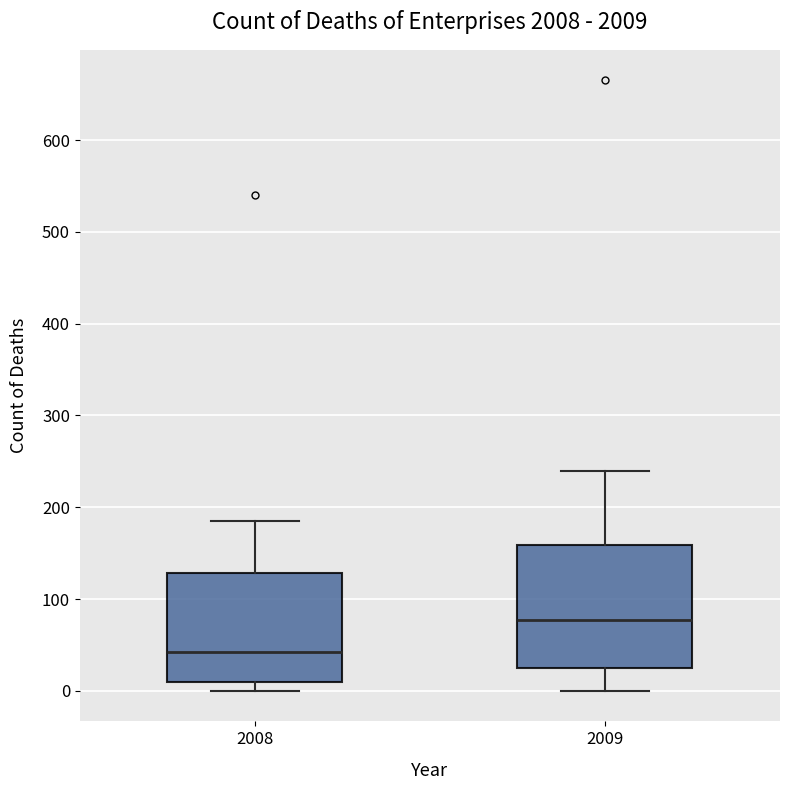

Reading left to right, transcribe this box plot: for each box, give where its median line is, the range the box spans, and where its two whiskers end, as read against the y-axis. The values are not printed on the chart, so give them approximately, as read against the axis.

2008: median 40, box 10 to 130, whiskers 0 to 190
2009: median 80, box 30 to 160, whiskers 0 to 240